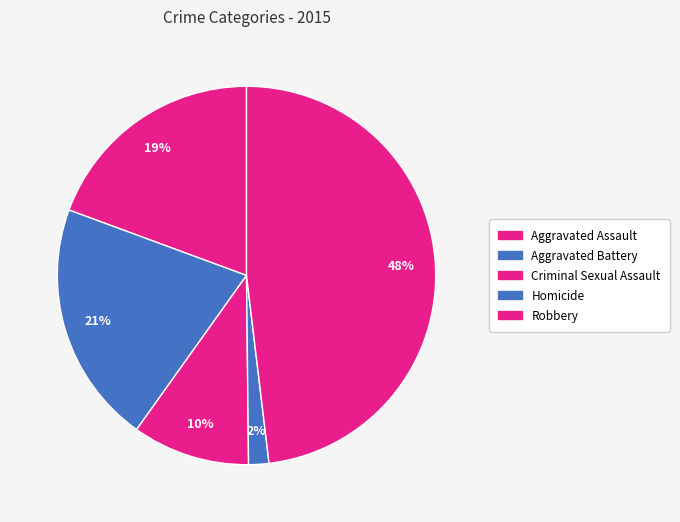

Count the number of slices in the pie.

5